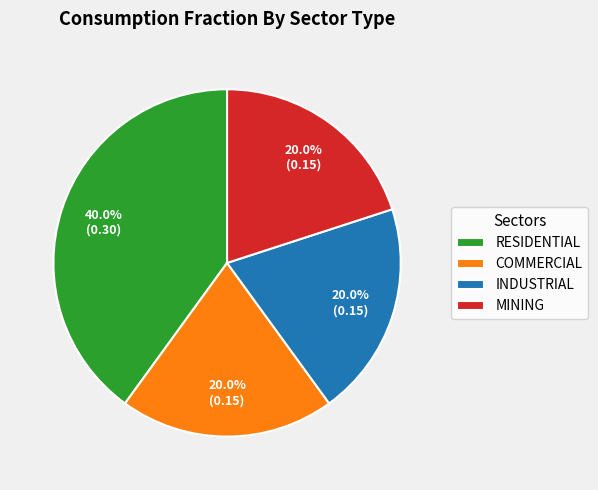

How many segments does this pie chart have?

4